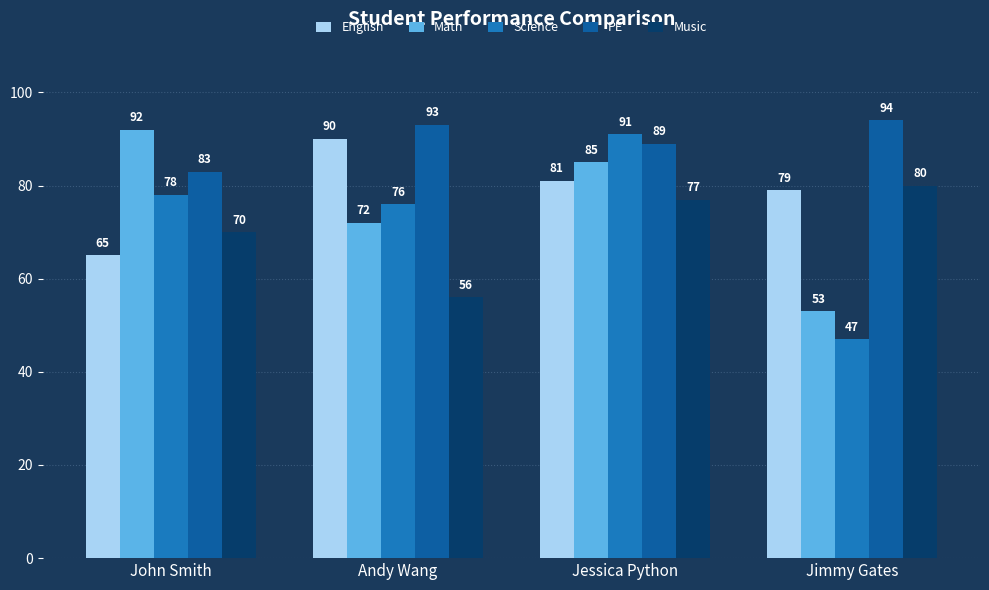

Which series has the widest spread of values?

Science